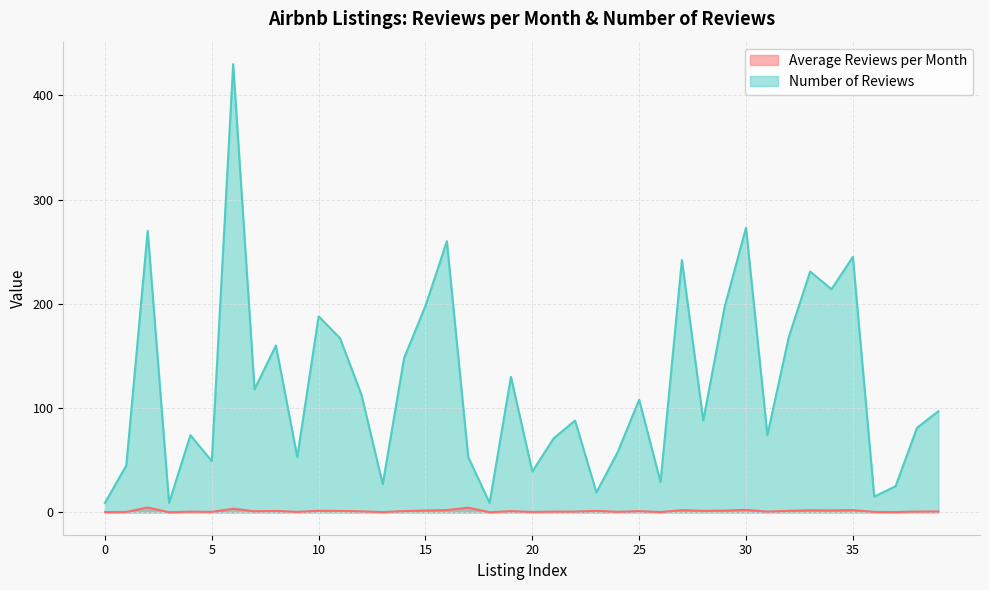

How many categories are shown in the chart?

40